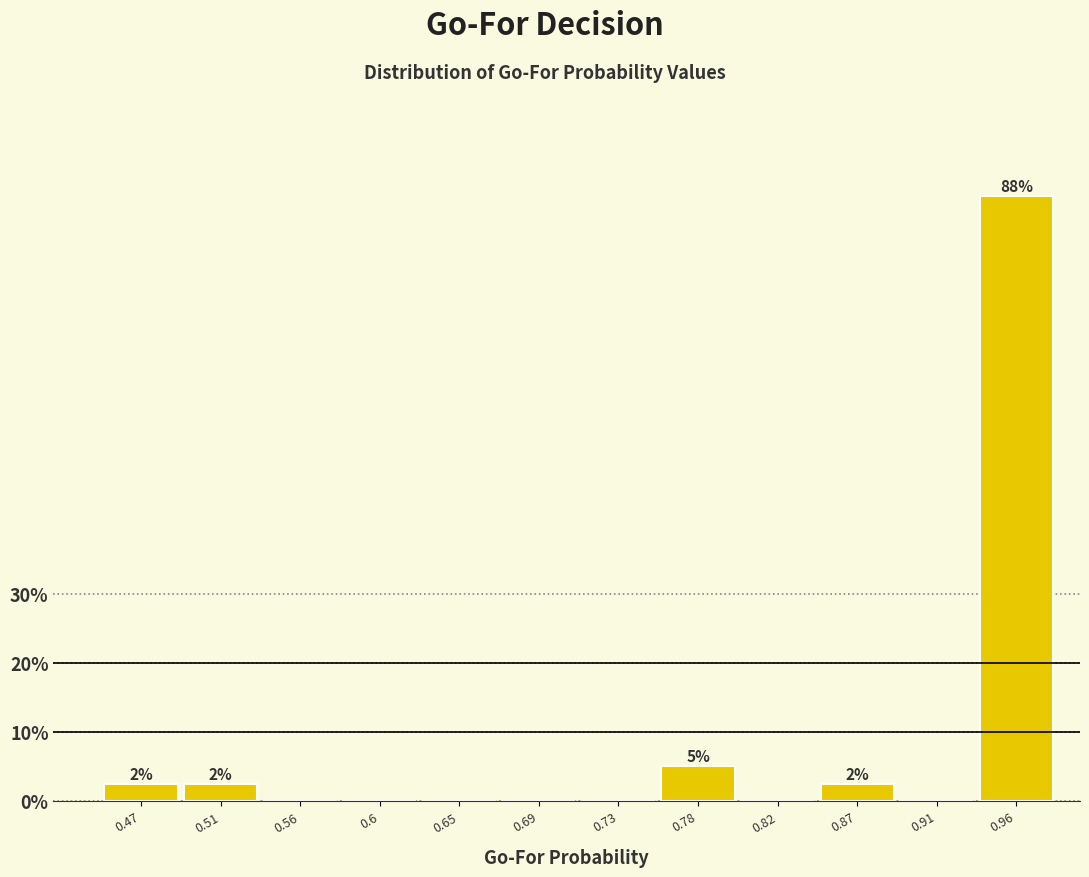

Reading left to right, list all the values displayed in this chart.

0.47=2.5	0.51=2.5	0.56=0.0	0.6=0.0	0.65=0.0	0.69=0.0	0.73=0.0	0.78=5.0	0.82=0.0	0.87=2.5	0.91=0.0	0.96=87.5